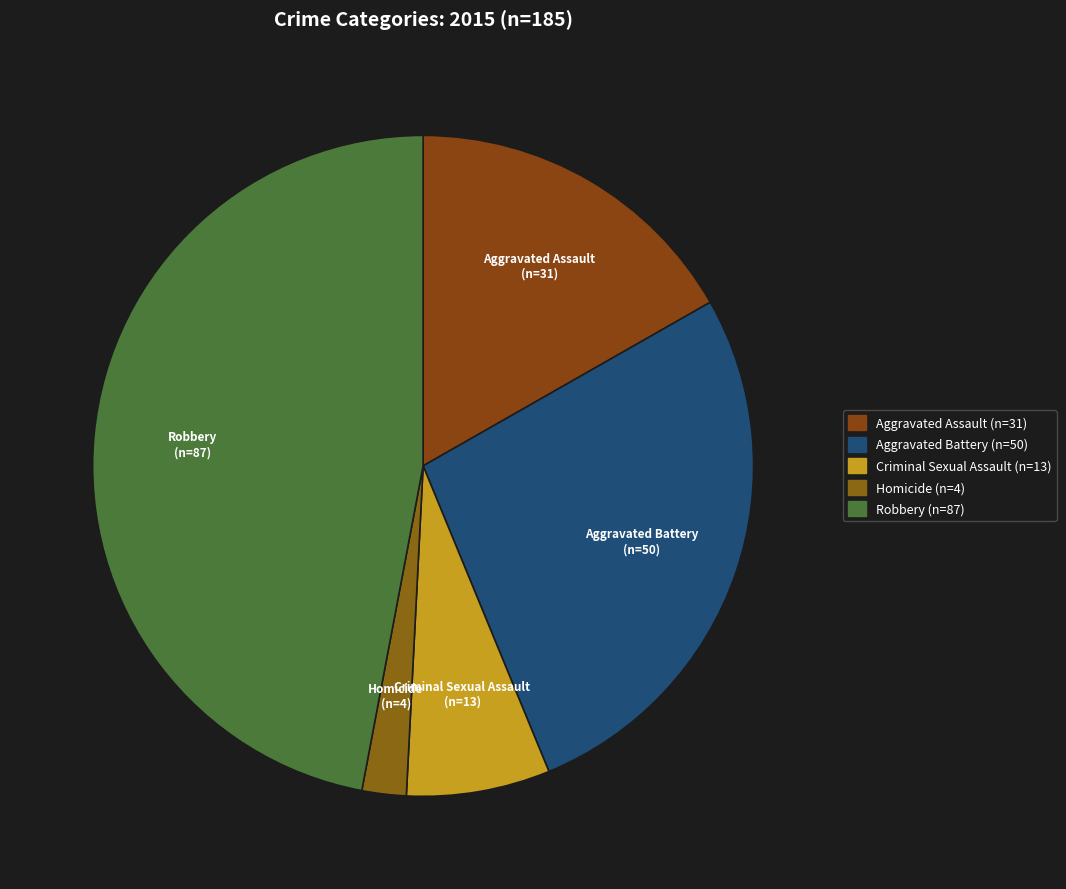

To the nearest percent, what is the difference between the largest and smallest slice percentages?

45%